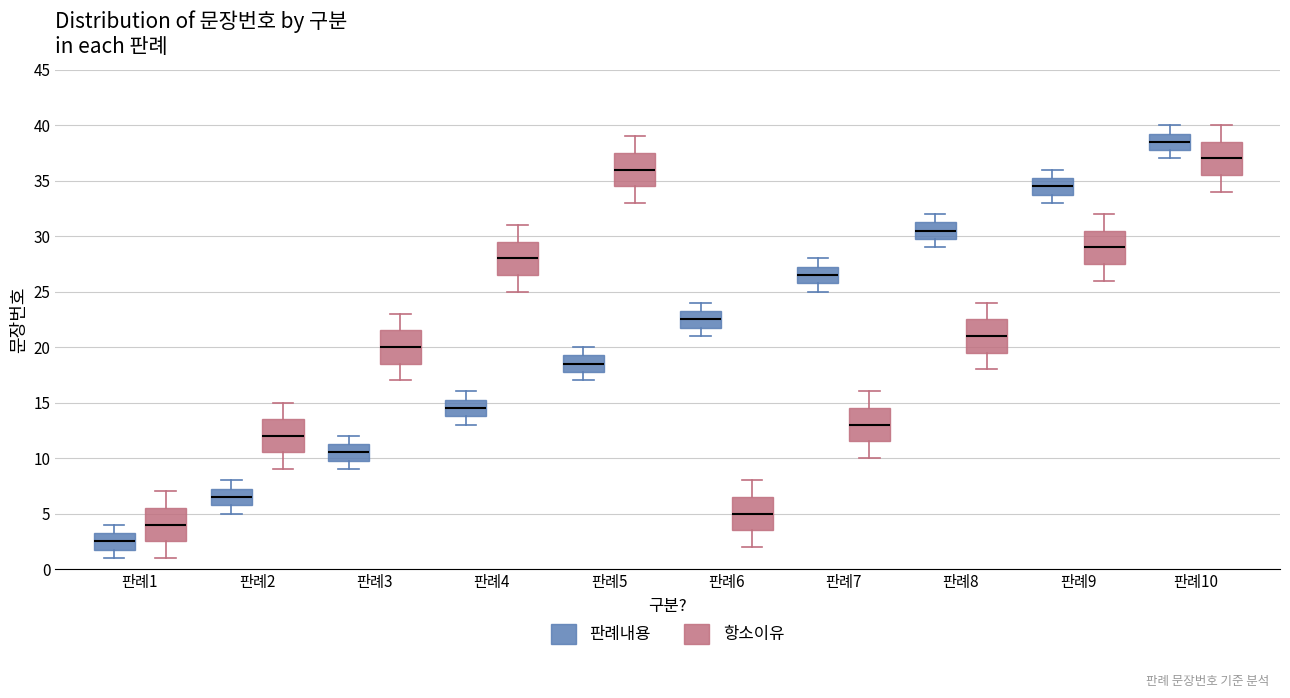

Which box has the lowest median line?

판례1 (판례내용)